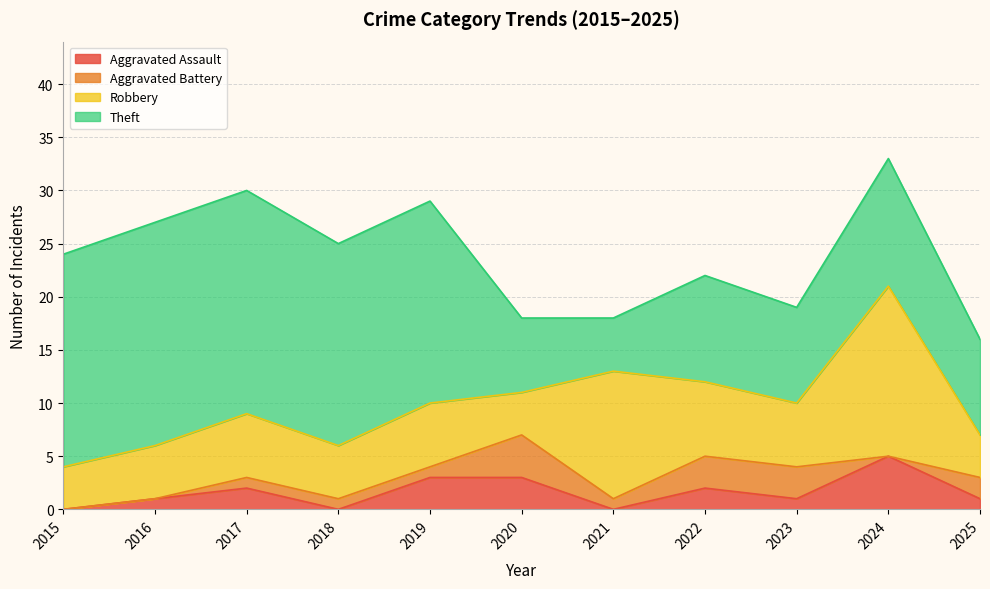

List the labels in order of Aggravated Assault value, largest first.

2024, 2019, 2020, 2017, 2022, 2016, 2023, 2025, 2015, 2018, 2021